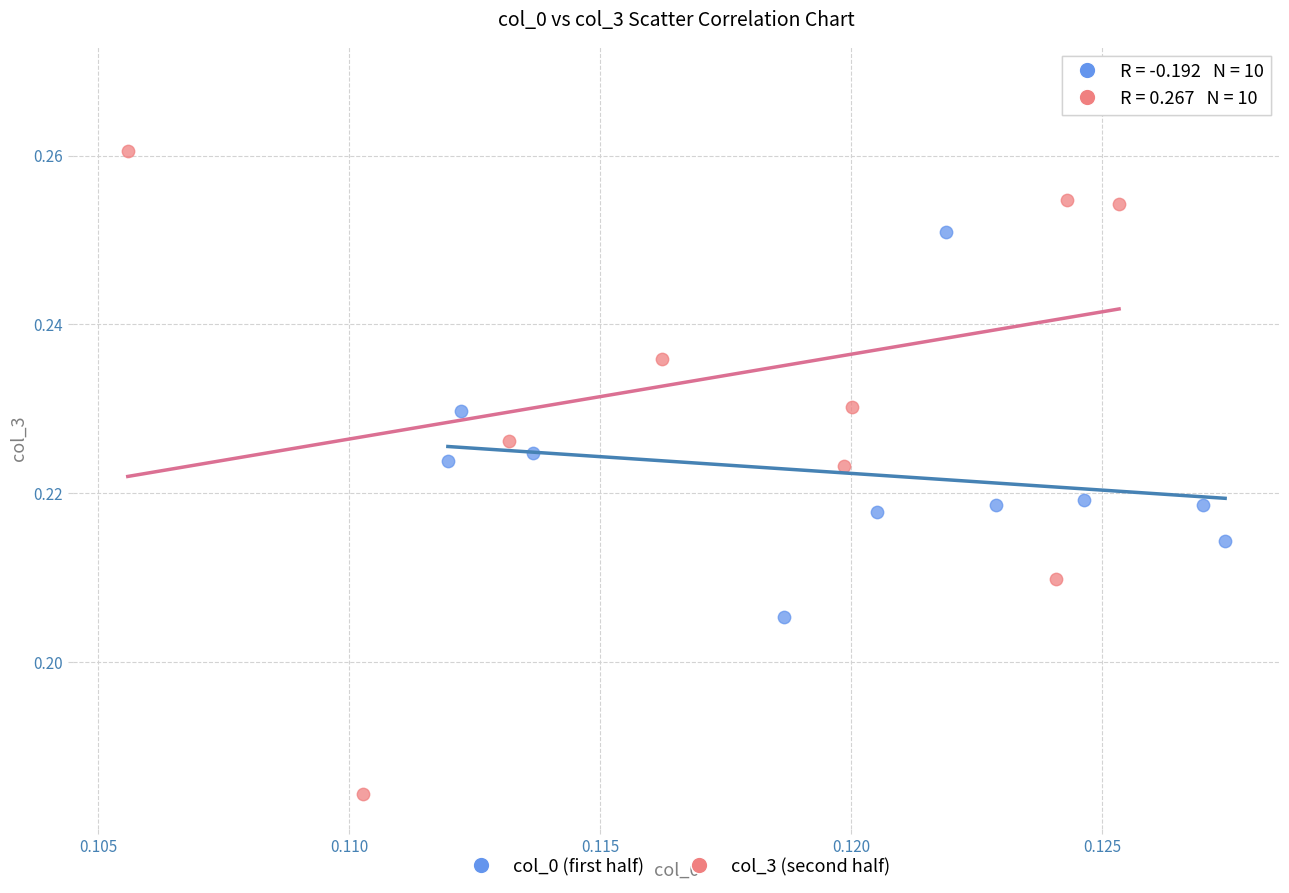

What are all the series names shown in the legend?

col_0 (first half), col_3 (second half)